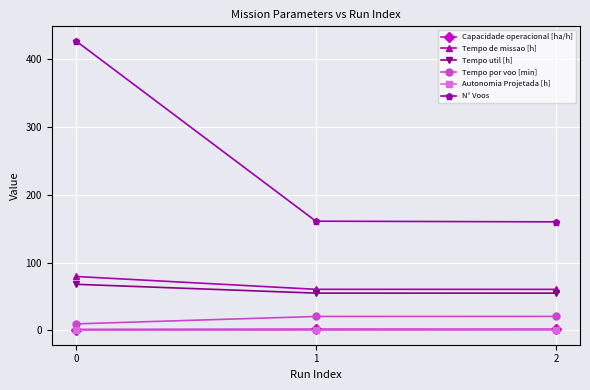

Which series has the widest spread of values?

N° Voos